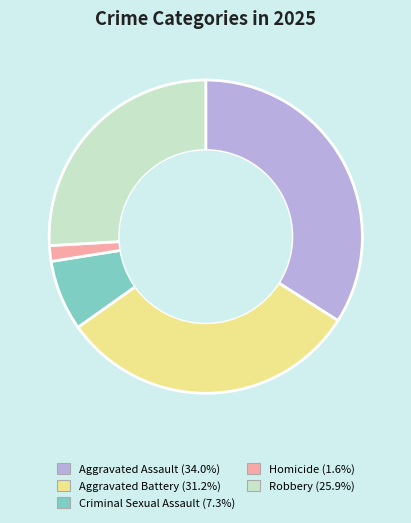

What is the ratio of the value at Criminal Sexual Assault to the value at Robbery?

0.3